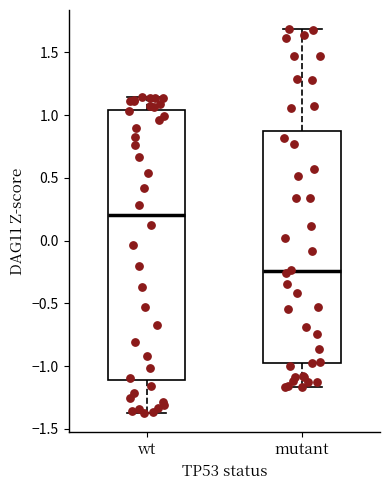

Where is the lower edge of the box for wt on the y-axis? The values are not printed on the chart, so give them approximately, as read against the axis.

-1.10